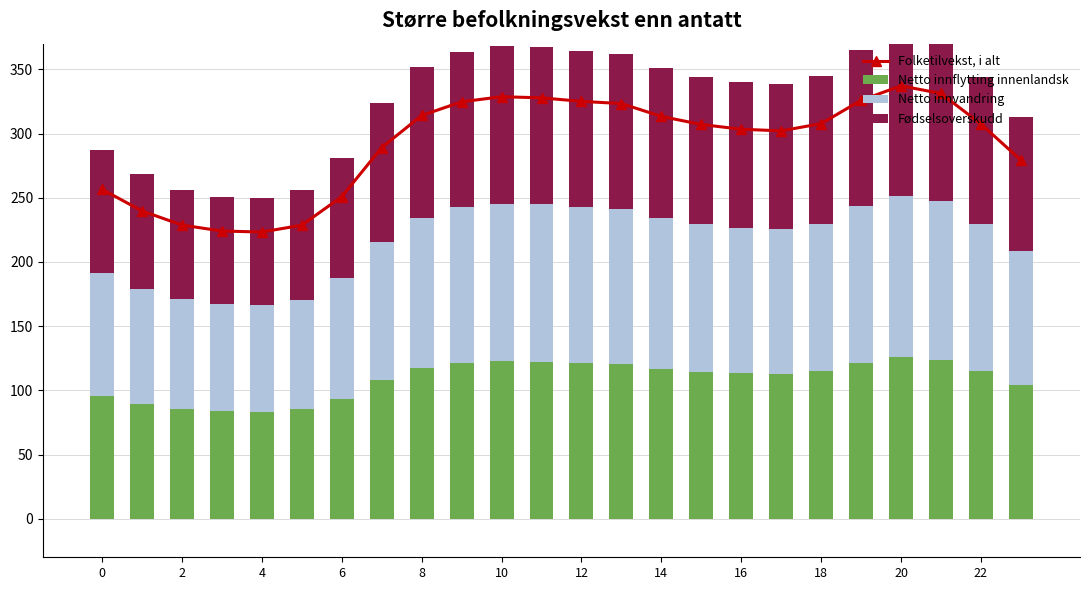

How many data points does each series have?

24